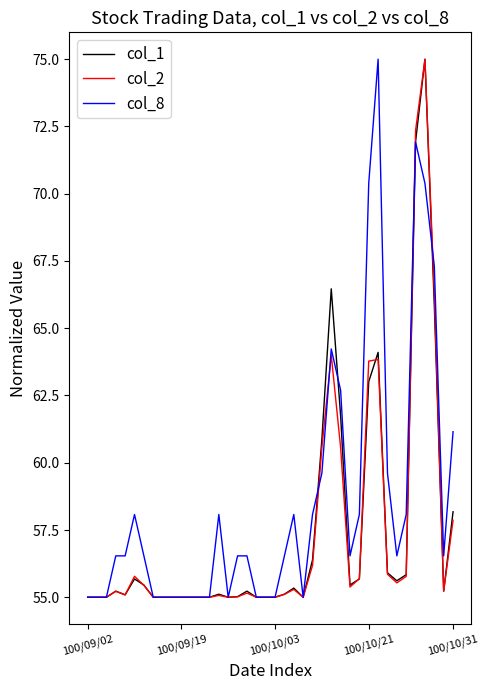

Which series has the largest total across all categories?

col_8